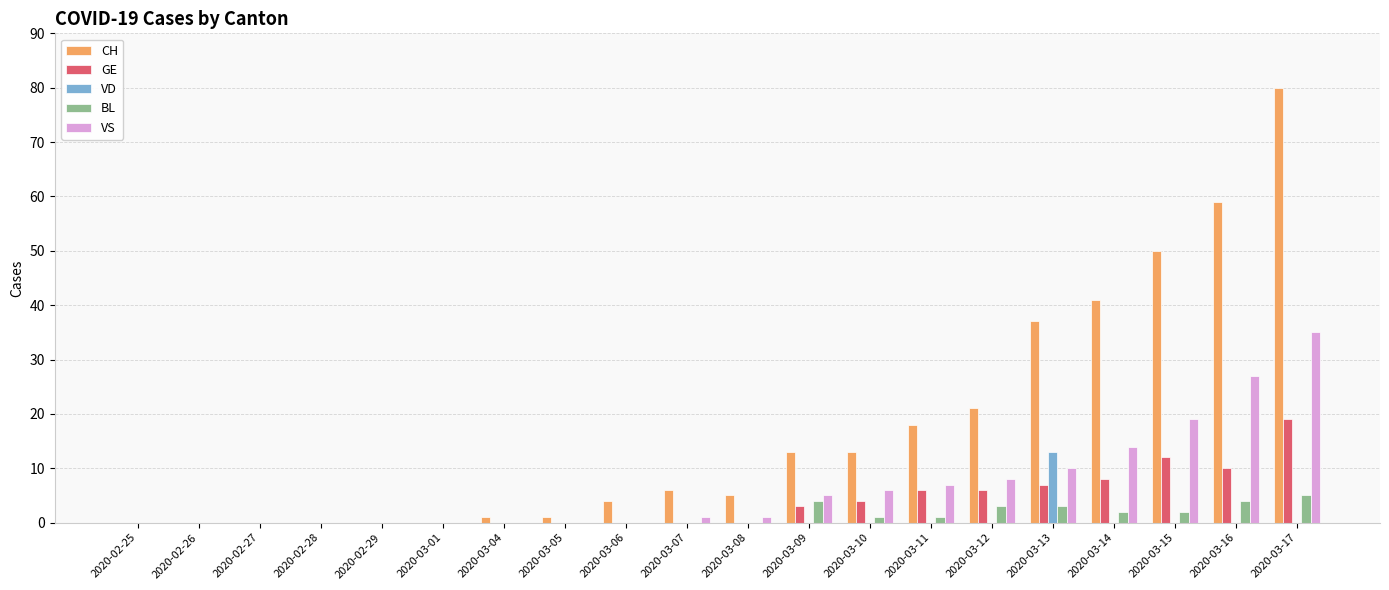

Reading right to left, extract all data points from this chart.

CH: 80	59	50	41	37	21	18	13	13	5	6	4	1	1	0	0	0	0	0	0
GE: 19	10	12	8	7	6	6	4	3	0	0	0	0	0	0	0	0	0	0	0
VD: 0	0	0	0	13	0	0	0	0	0	0	0	0	0	0	0	0	0	0	0
BL: 5	4	2	2	3	3	1	1	4	0	0	0	0	0	0	0	0	0	0	0
VS: 35	27	19	14	10	8	7	6	5	1	1	0	0	0	0	0	0	0	0	0